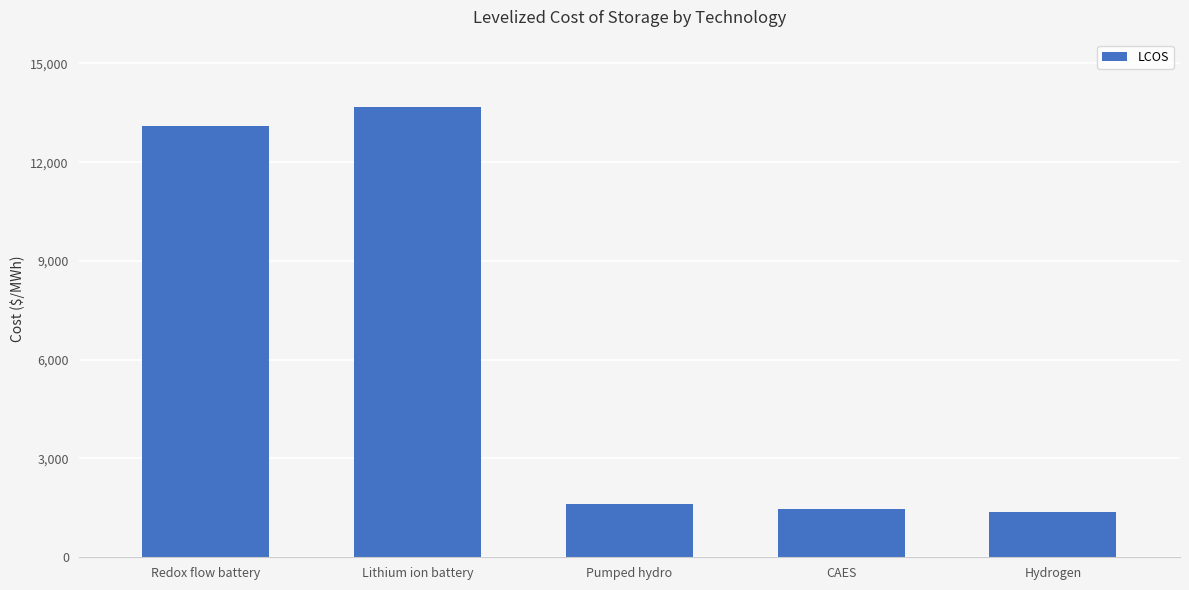

Reading right to left, transcribe all the data shown in this chart.

Hydrogen=1374.9	CAES=1473.3	Pumped hydro=1625.7	Lithium ion battery=13669.4	Redox flow battery=13099.0